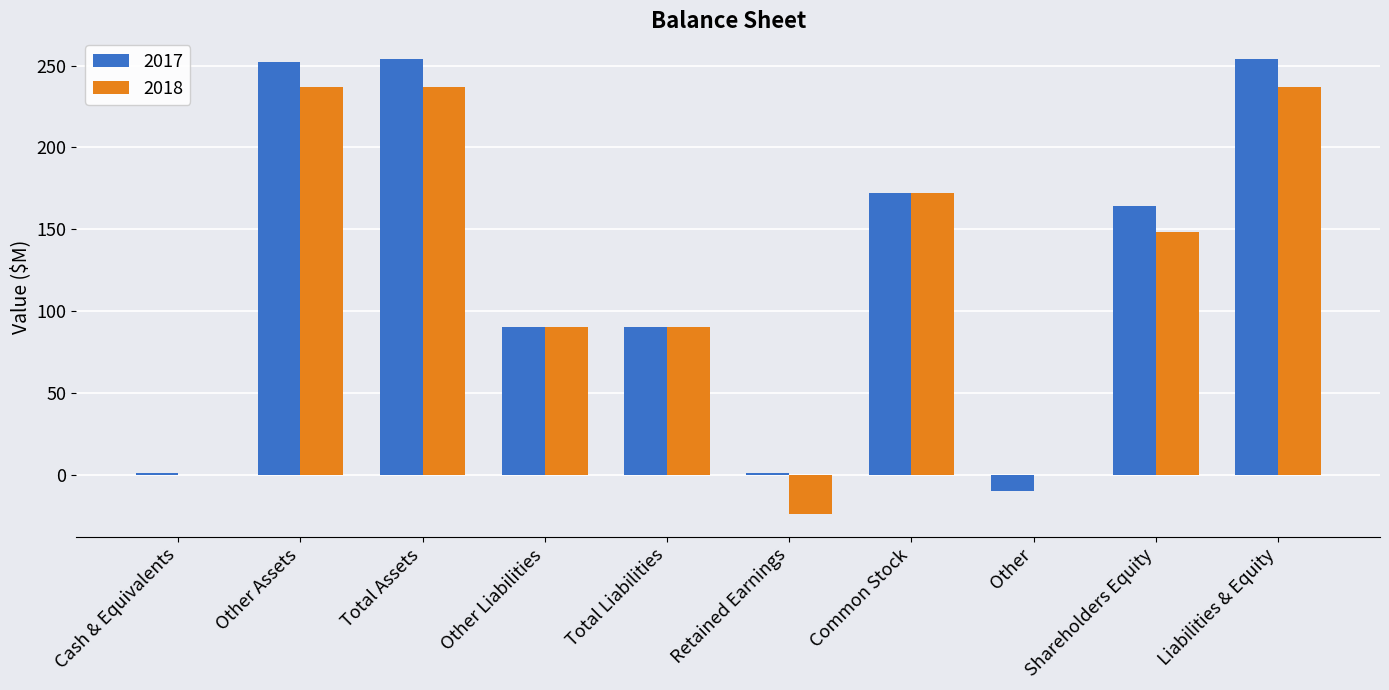

Which series changed the most between Other Assets and Other Liabilities?

2017